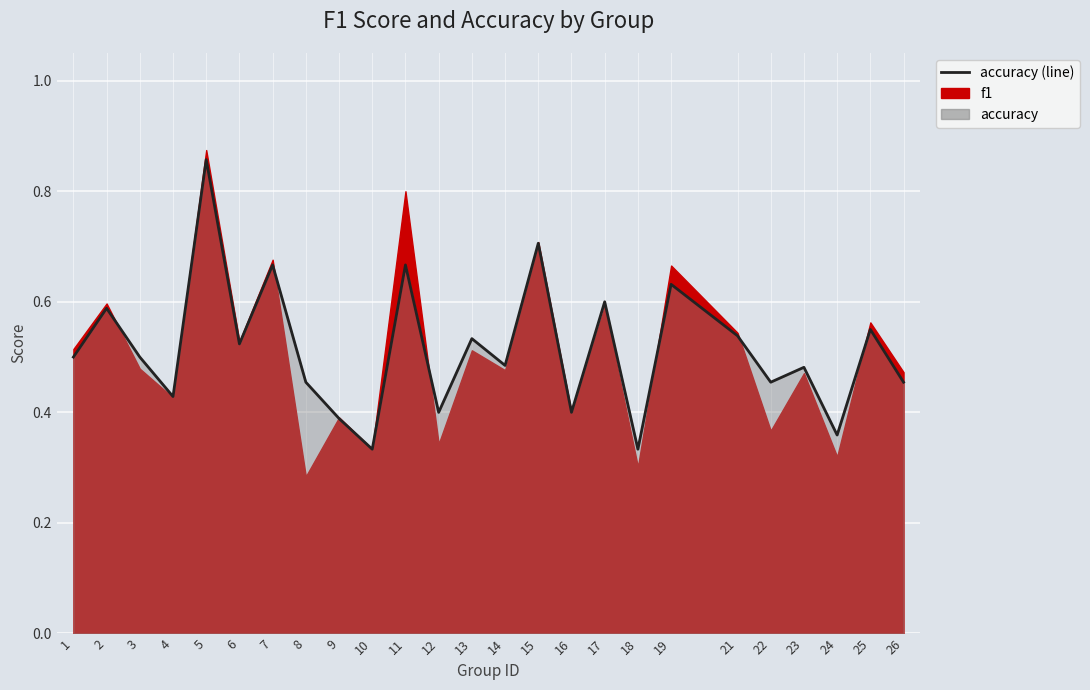

Reading right to left, transcribe all the data shown in this chart.

26=0.5	25=0.6	24=0.4	23=0.5	22=0.5	21=0.5	19=0.6	18=0.3	17=0.6	16=0.4	15=0.7	14=0.5	13=0.5	12=0.4	11=0.7	10=0.3	9=0.4	8=0.5	7=0.7	6=0.5	5=0.9	4=0.4	3=0.5	2=0.6	1=0.5